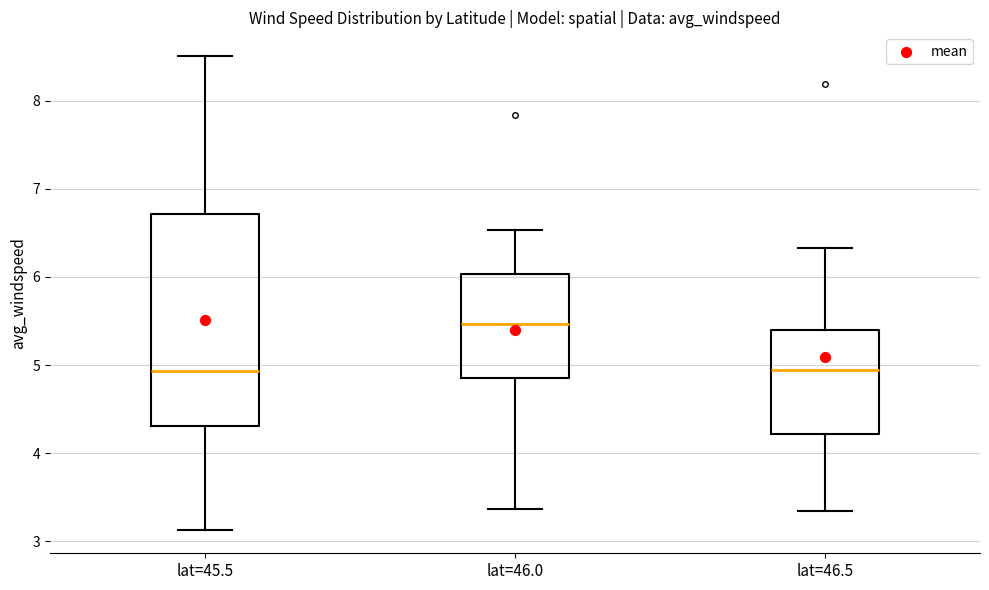

Which box is the tallest, from its lower edge to its upper edge?

lat=45.5